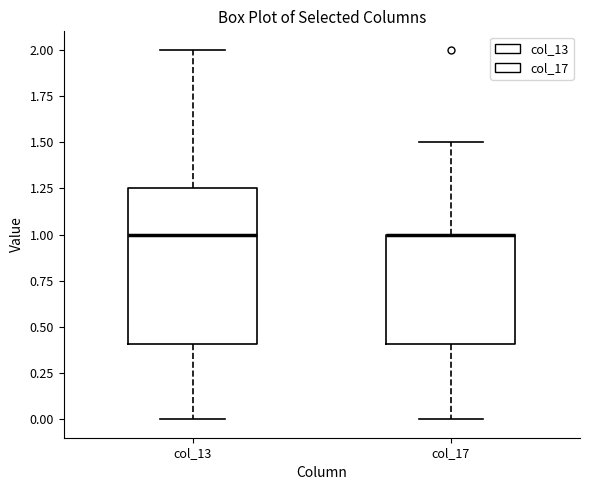

Reading left to right, transcribe this box plot: for each box, give where its median line is, the range the box spans, and where its two whiskers end, as read against the y-axis. The values are not printed on the chart, so give them approximately, as read against the axis.

col_13: median 1.00, box 0.40 to 1.25, whiskers 0.00 to 2.00
col_17: median 1.00 (drawn on the box's upper edge), box 0.40 to 1.00, whiskers 0.00 to 1.50